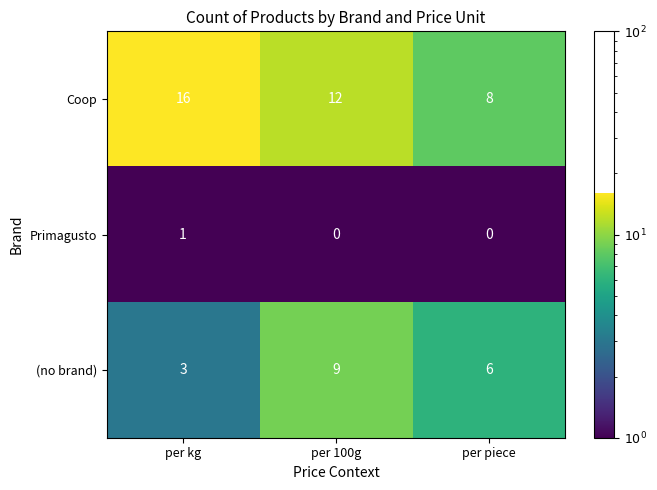

Reading left to right, transcribe all the data shown in this chart.

Coop: 16	12	8
Primagusto: 1	0	0
(no brand): 3	9	6